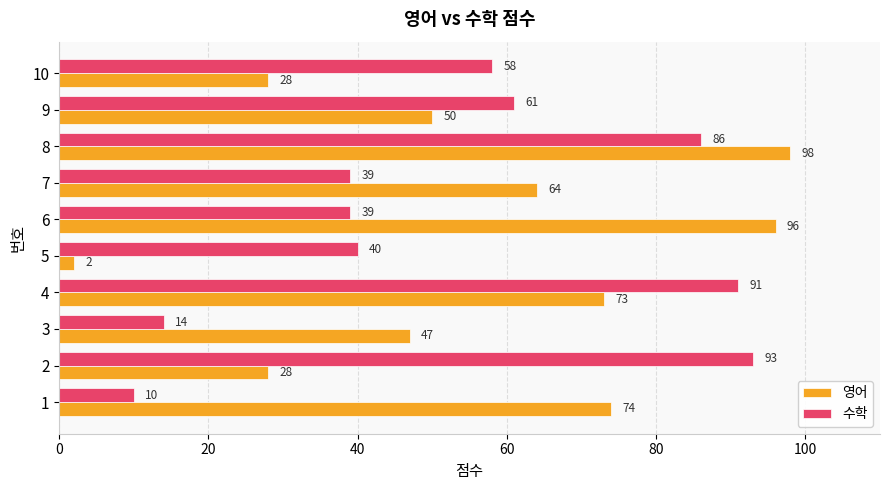

True or false: 영어 has a value of 28 at 10.

True